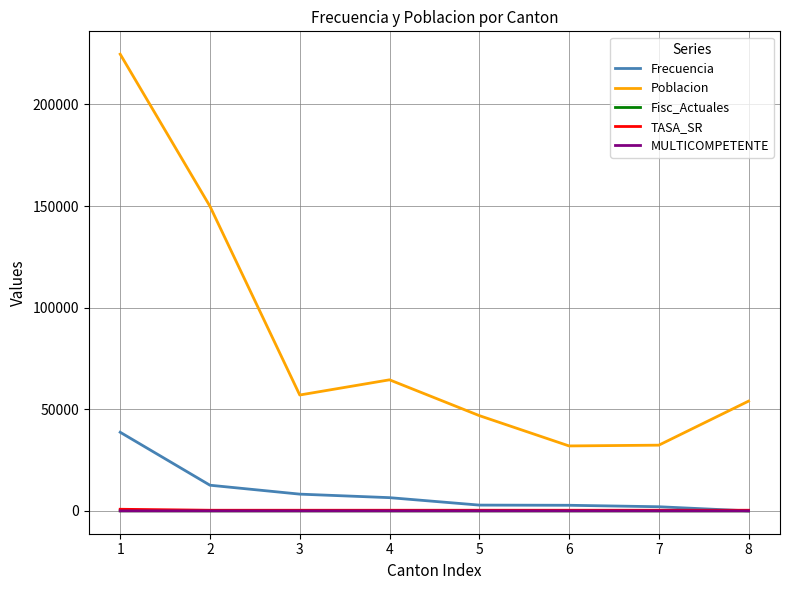

How many lines are shown in the chart?

5